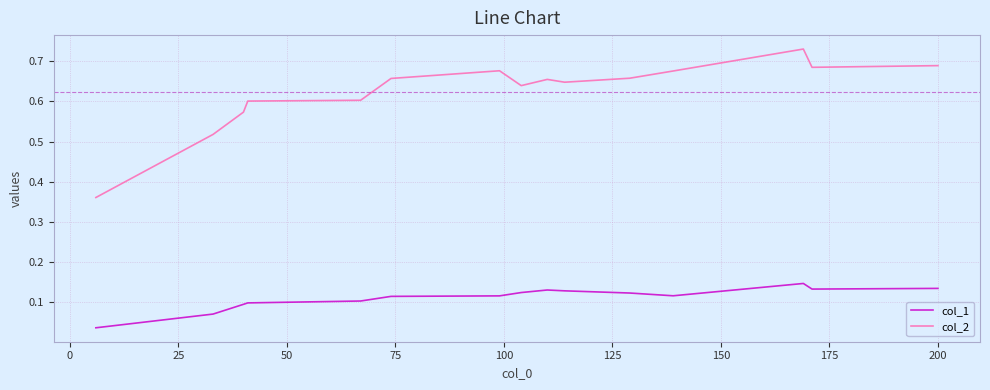

What are all the series names shown in the legend?

col_1, col_2